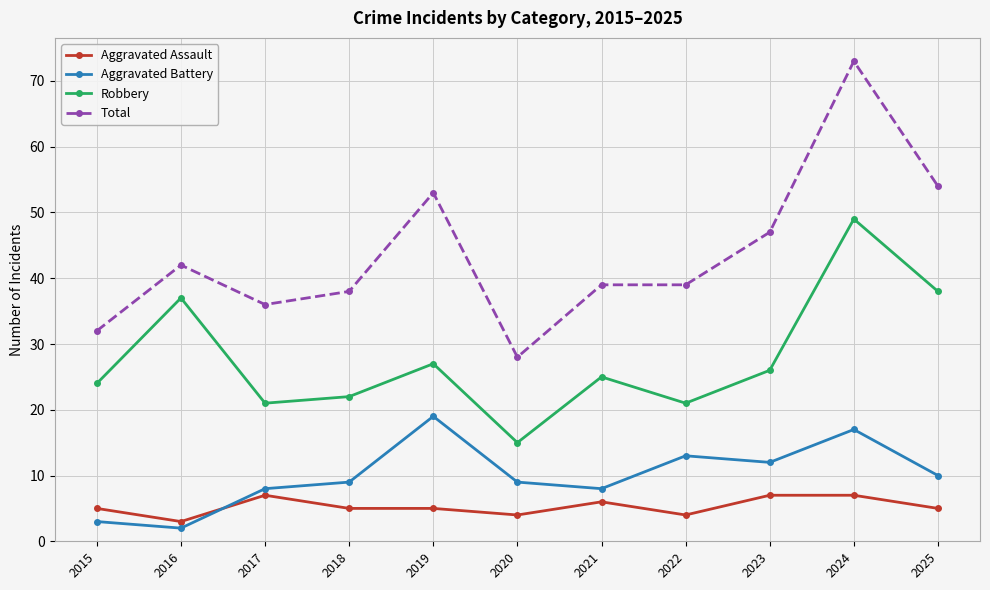

True or false: Robbery and Aggravated Assault intersect in this chart.

False